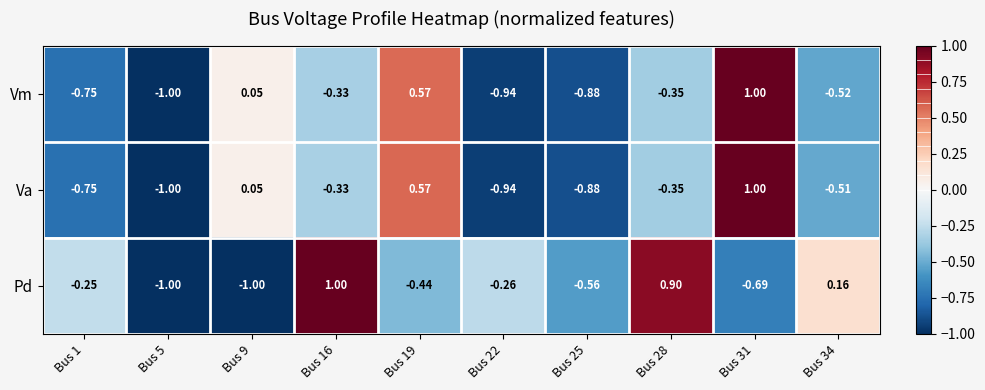

What is the spread (max minus min) of values at Bus 16?

1.3